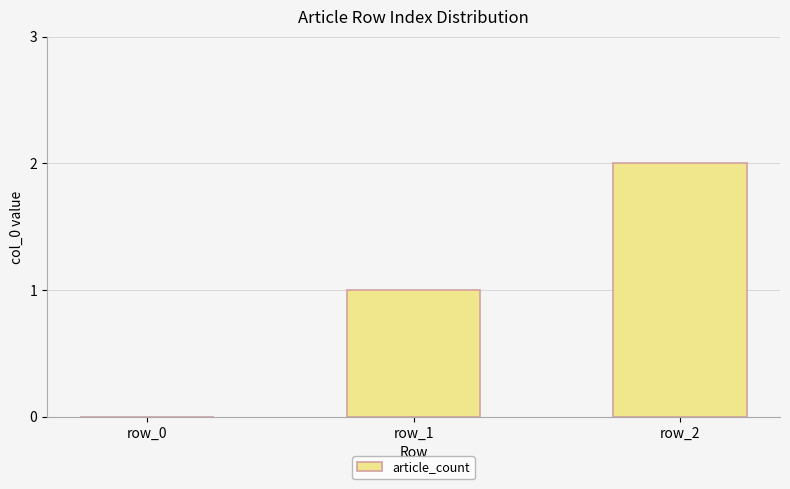

The value at row_0 is -1. True or false?

False